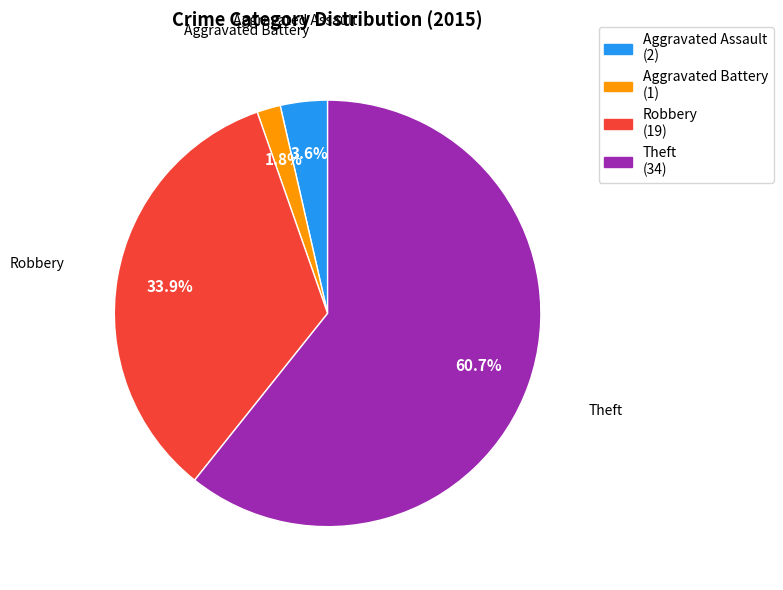

How many slices are in this pie chart?

4